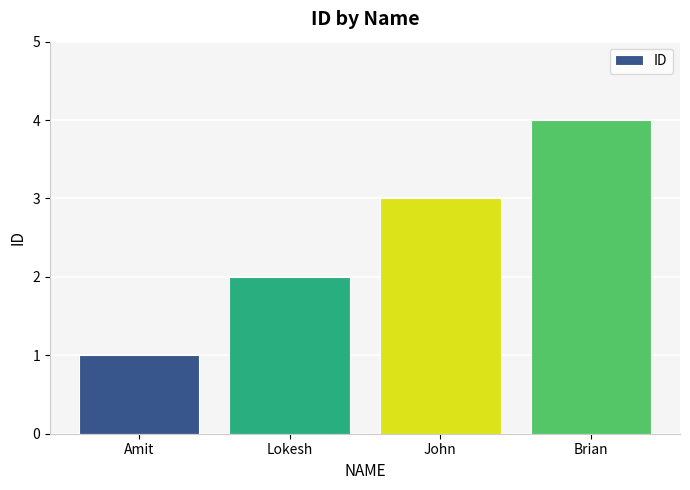

Does the chart contain any negative values?

No